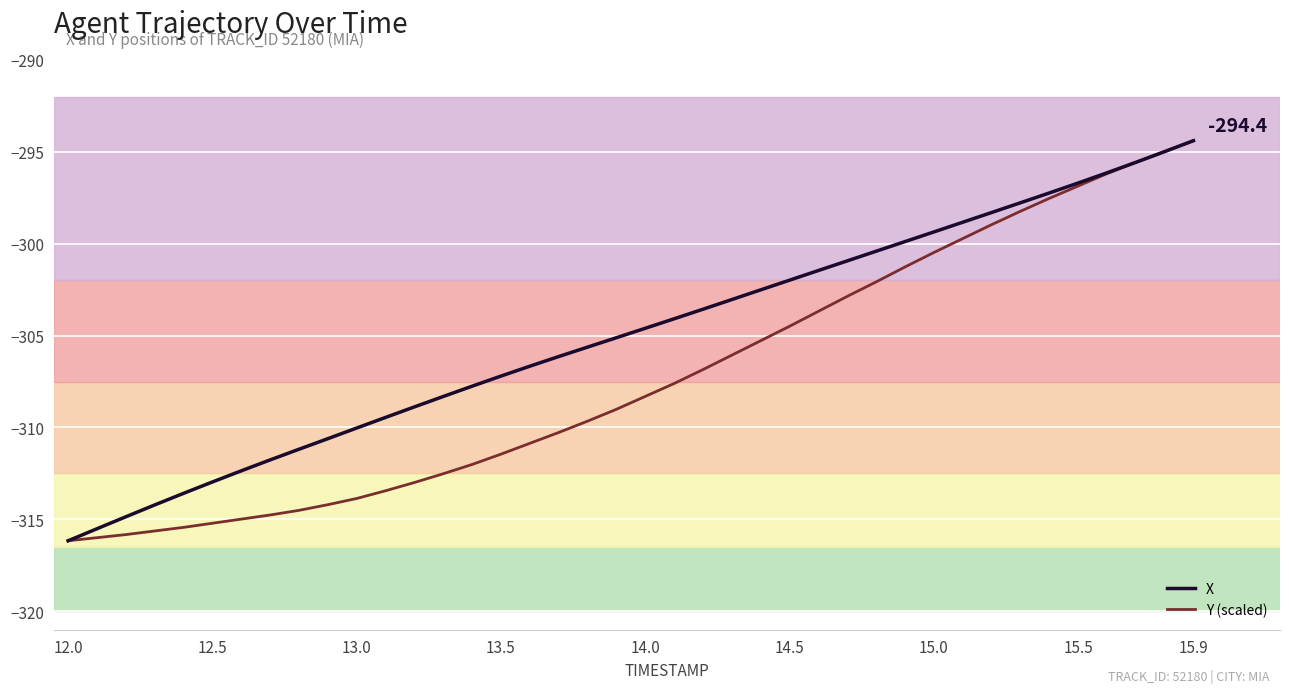

List the series in order of their overall mean, highest first.

X, Y (scaled)